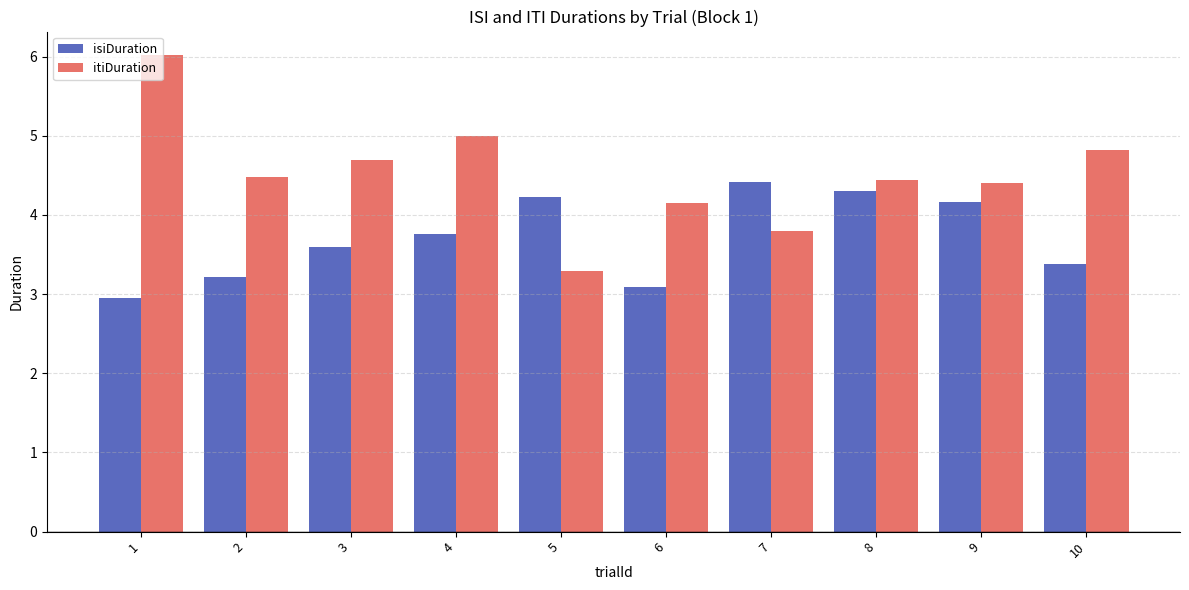

What is the difference between the highest and lowest values at 7?

0.6